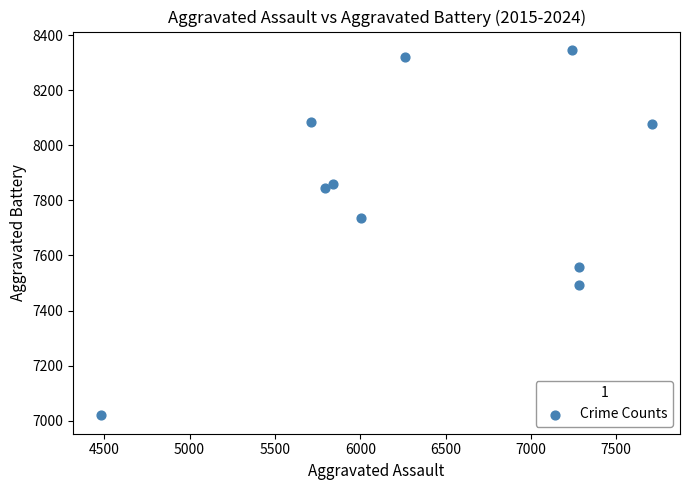

What Y value in the scatter plot is closest to 7683?

7735